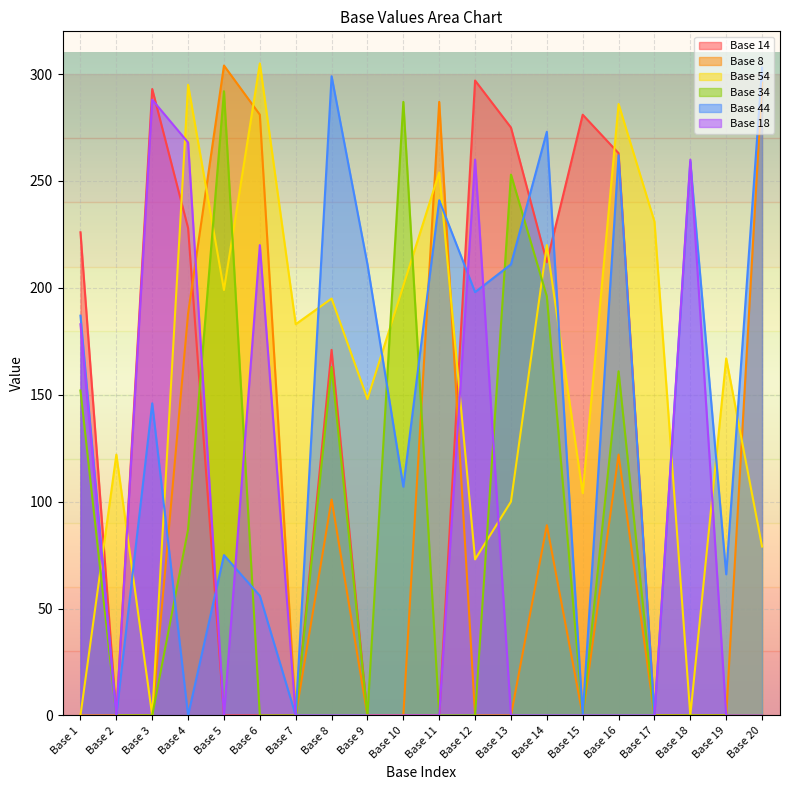

In Base 8, how many points are lower than both neighbors (excluding endpoints)?

2